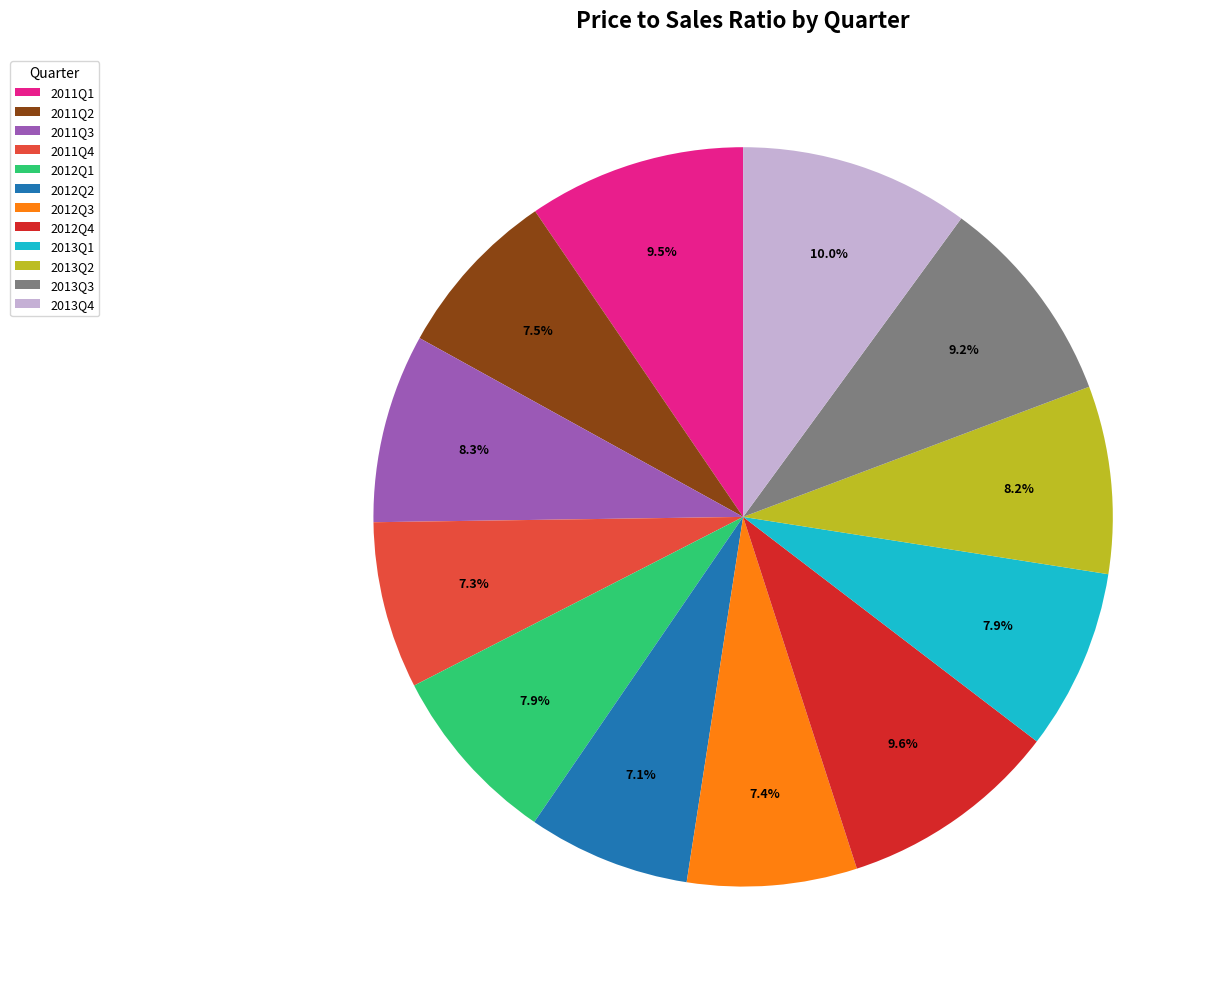

Between 2012Q1 and 2013Q4, which is larger?

2013Q4